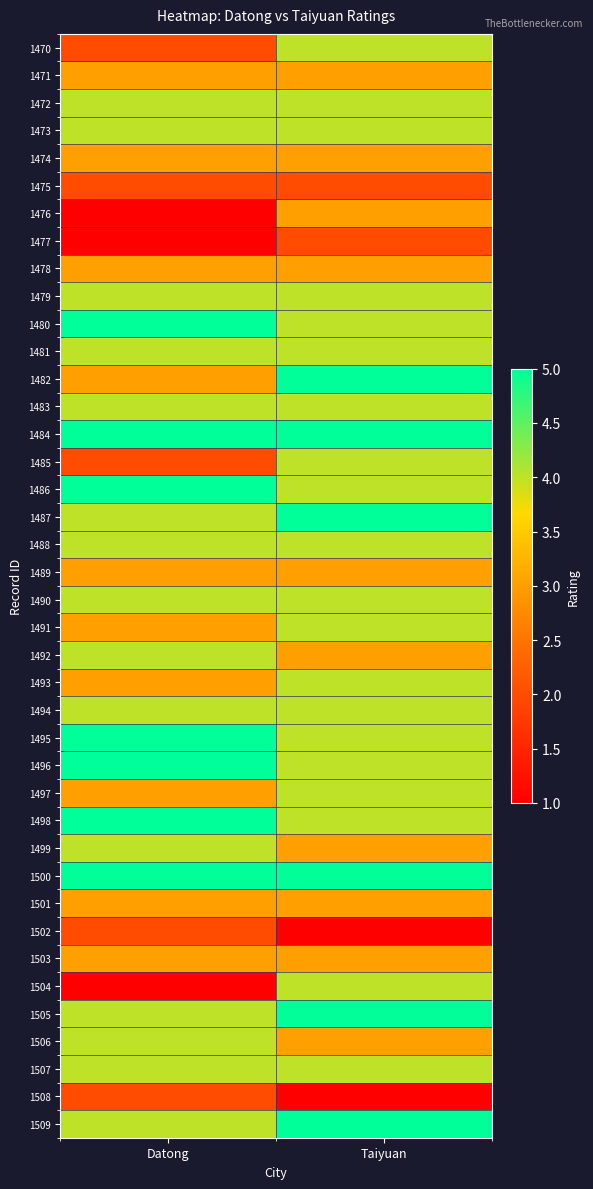

Reading left to right, extract all data points from this chart.

1470: Datong=2	Taiyuan=4
1471: Datong=3	Taiyuan=3
1472: Datong=4	Taiyuan=4
1473: Datong=4	Taiyuan=4
1474: Datong=3	Taiyuan=3
1475: Datong=2	Taiyuan=2
1476: Datong=1	Taiyuan=3
1477: Datong=1	Taiyuan=2
1478: Datong=3	Taiyuan=3
1479: Datong=4	Taiyuan=4
1480: Datong=5	Taiyuan=4
1481: Datong=4	Taiyuan=4
1482: Datong=3	Taiyuan=5
1483: Datong=4	Taiyuan=4
1484: Datong=5	Taiyuan=5
1485: Datong=2	Taiyuan=4
1486: Datong=5	Taiyuan=4
1487: Datong=4	Taiyuan=5
1488: Datong=4	Taiyuan=4
1489: Datong=3	Taiyuan=3
1490: Datong=4	Taiyuan=4
1491: Datong=3	Taiyuan=4
1492: Datong=4	Taiyuan=3
1493: Datong=3	Taiyuan=4
1494: Datong=4	Taiyuan=4
1495: Datong=5	Taiyuan=4
1496: Datong=5	Taiyuan=4
1497: Datong=3	Taiyuan=4
1498: Datong=5	Taiyuan=4
1499: Datong=4	Taiyuan=3
1500: Datong=5	Taiyuan=5
1501: Datong=3	Taiyuan=3
1502: Datong=2	Taiyuan=1
1503: Datong=3	Taiyuan=3
1504: Datong=1	Taiyuan=4
1505: Datong=4	Taiyuan=5
1506: Datong=4	Taiyuan=3
1507: Datong=4	Taiyuan=4
1508: Datong=2	Taiyuan=1
1509: Datong=4	Taiyuan=5